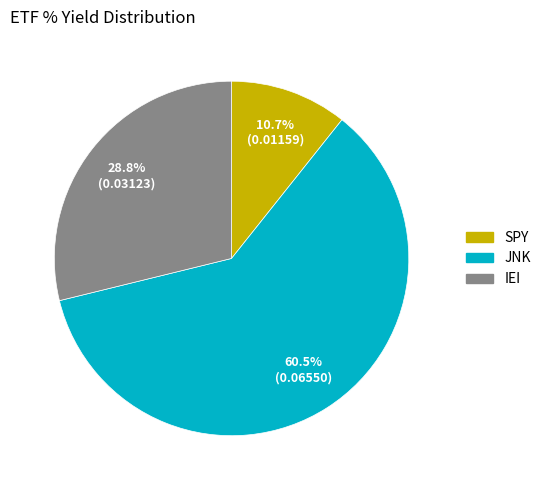

How many slices are in this pie chart?

3